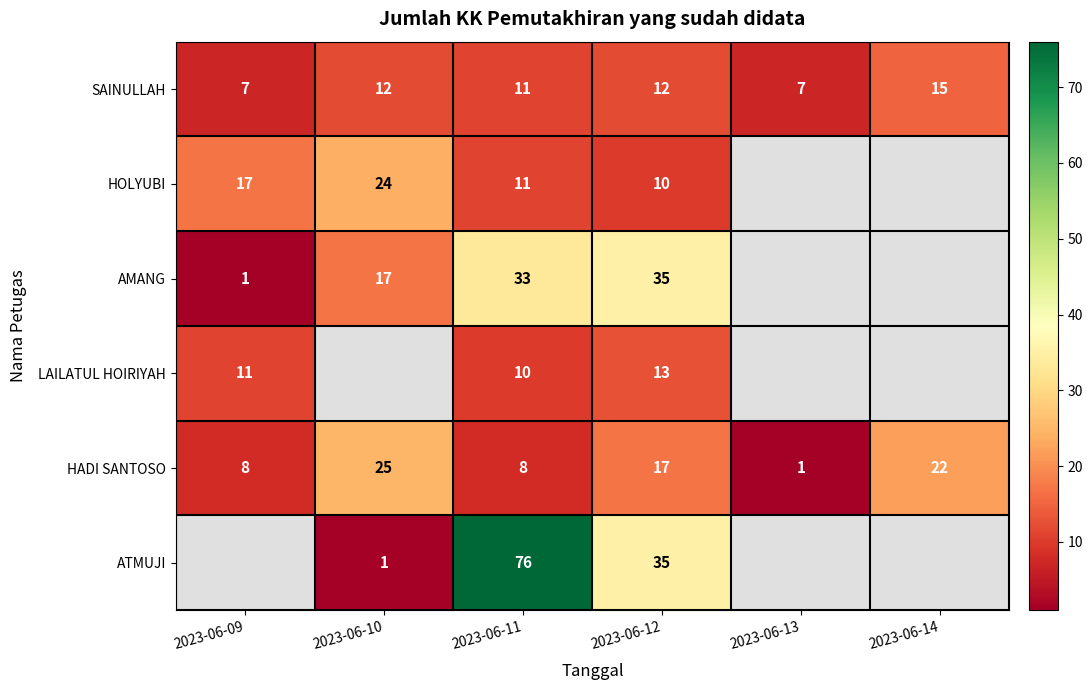

Where does the HADI SANTOSO series first go above 17?

2023-06-10